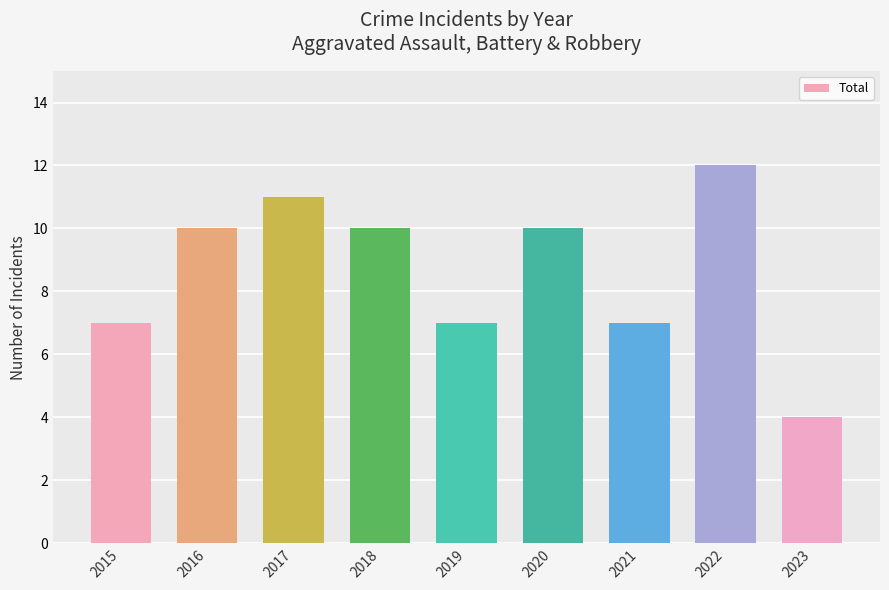

Are the bars horizontal?

No